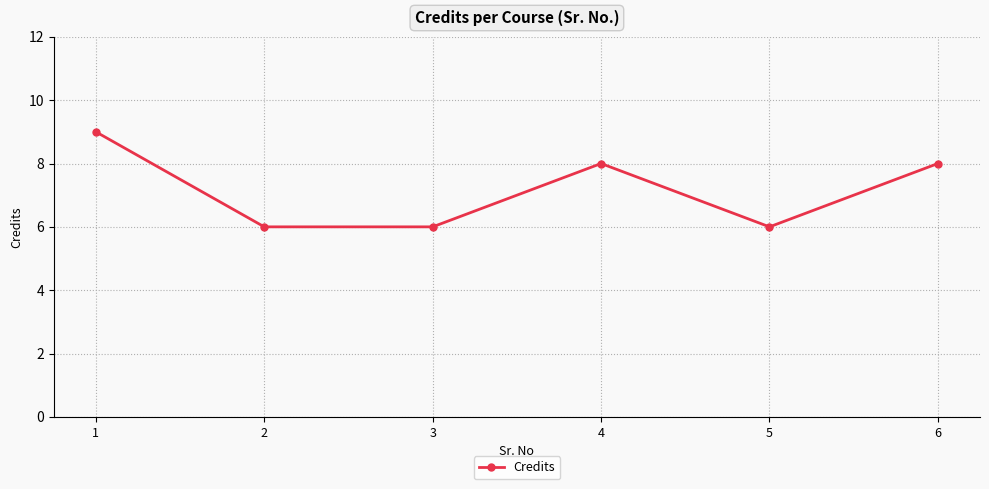

Is it true that the value at 3 is 1?

False